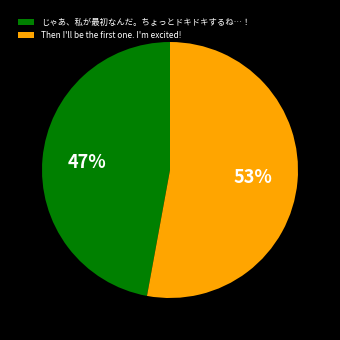

What is the largest slice in the pie chart?

Then I'll be the first one. I'm excited!